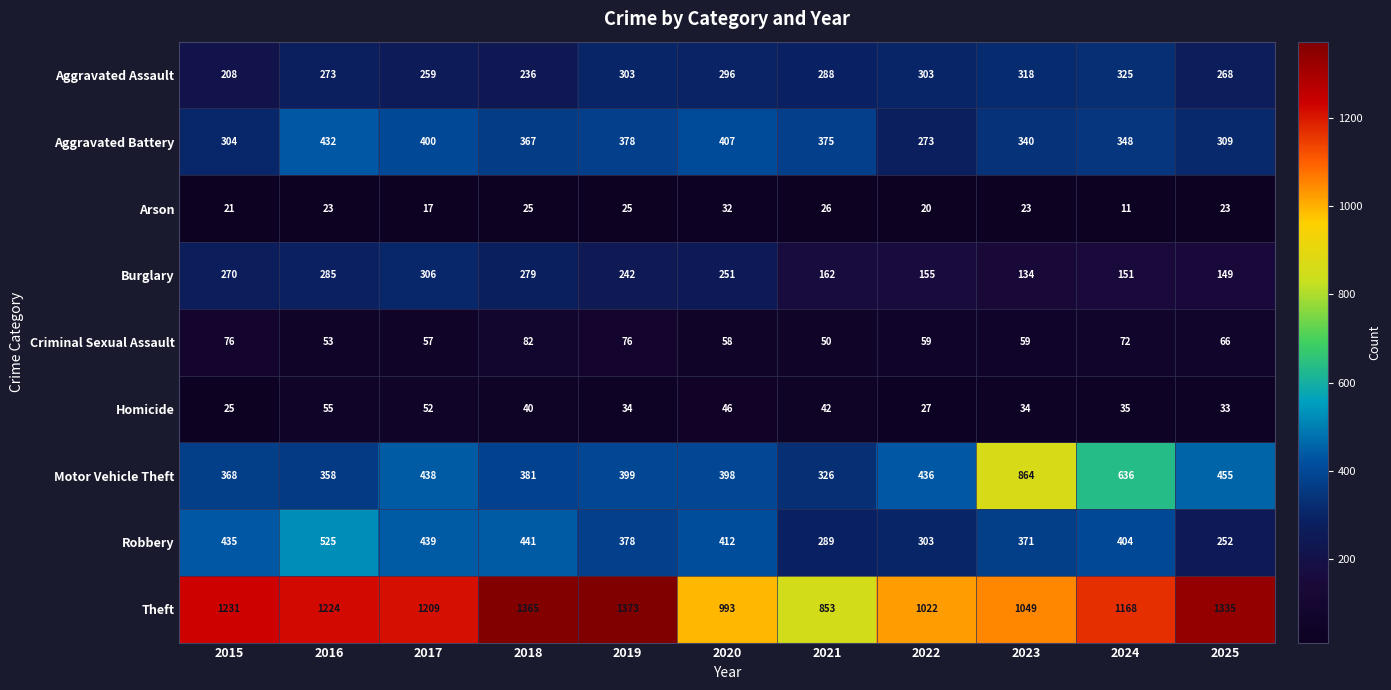

What is the maximum value for Motor Vehicle Theft?

864